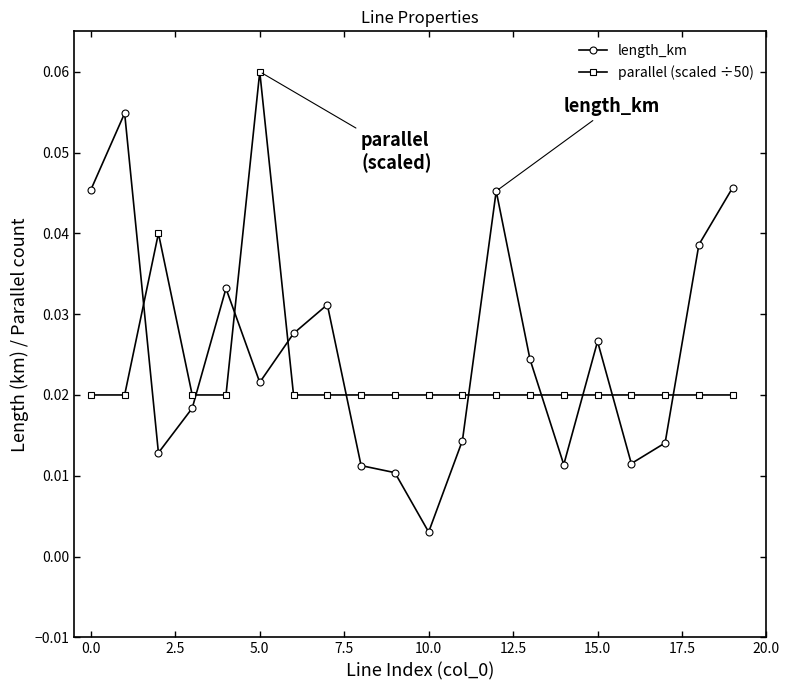

True or false: length_km and parallel (scaled ÷50) cross at least once.

True